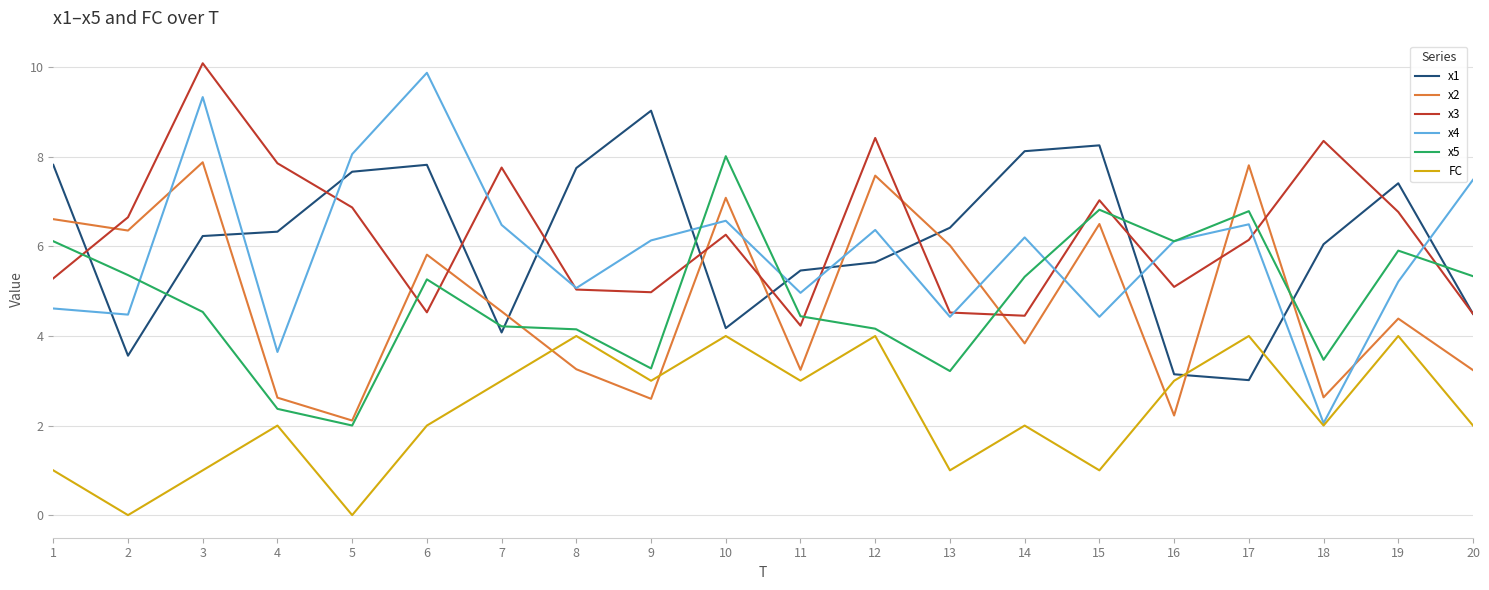

The value of x5 at 5 is 2.0. True or false?

True